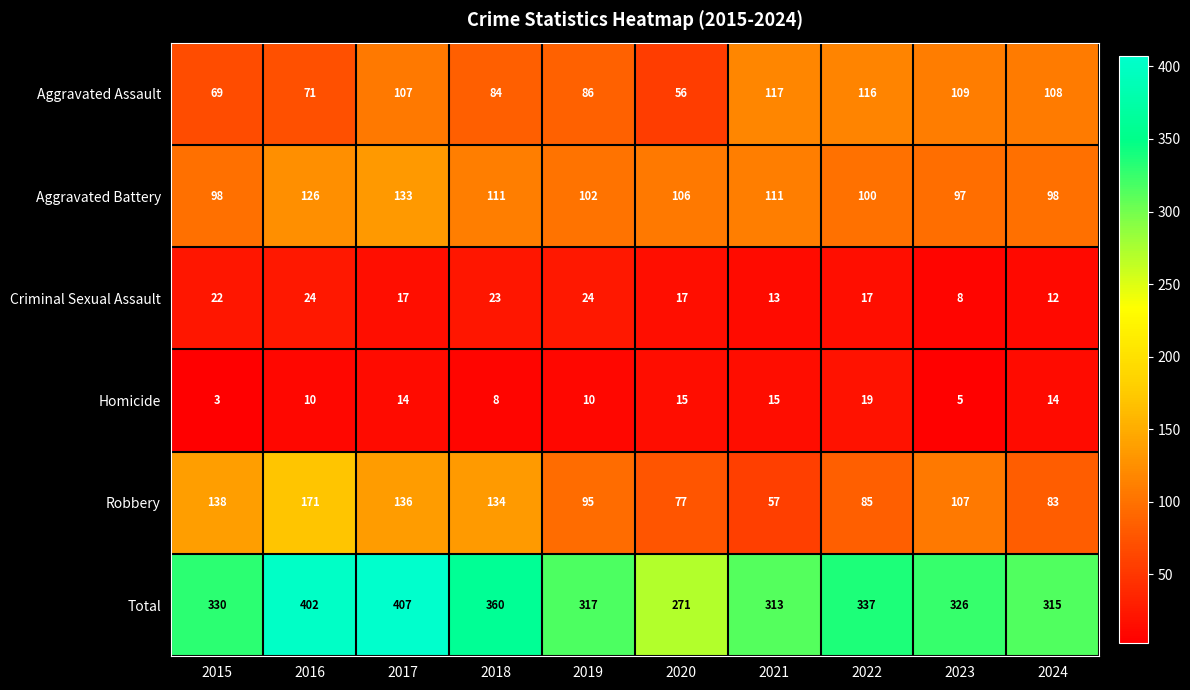

How many distinct data groups are displayed?

6